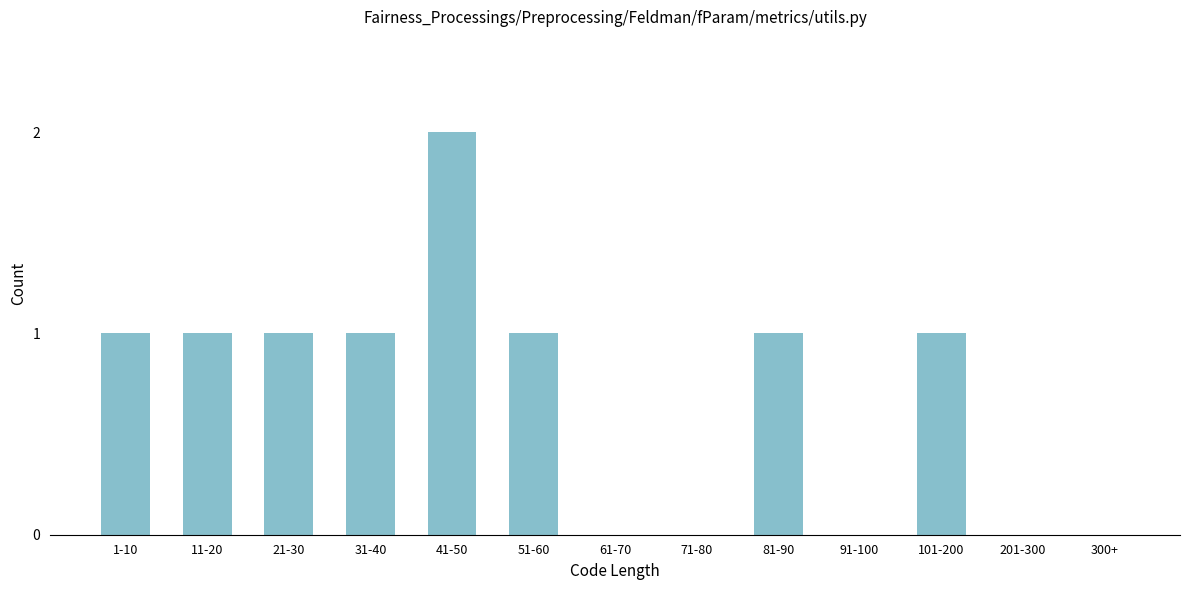

Reading right to left, what are all the values shown in this chart?

300+=0	201-300=0	101-200=1	91-100=0	81-90=1	71-80=0	61-70=0	51-60=1	41-50=2	31-40=1	21-30=1	11-20=1	1-10=1